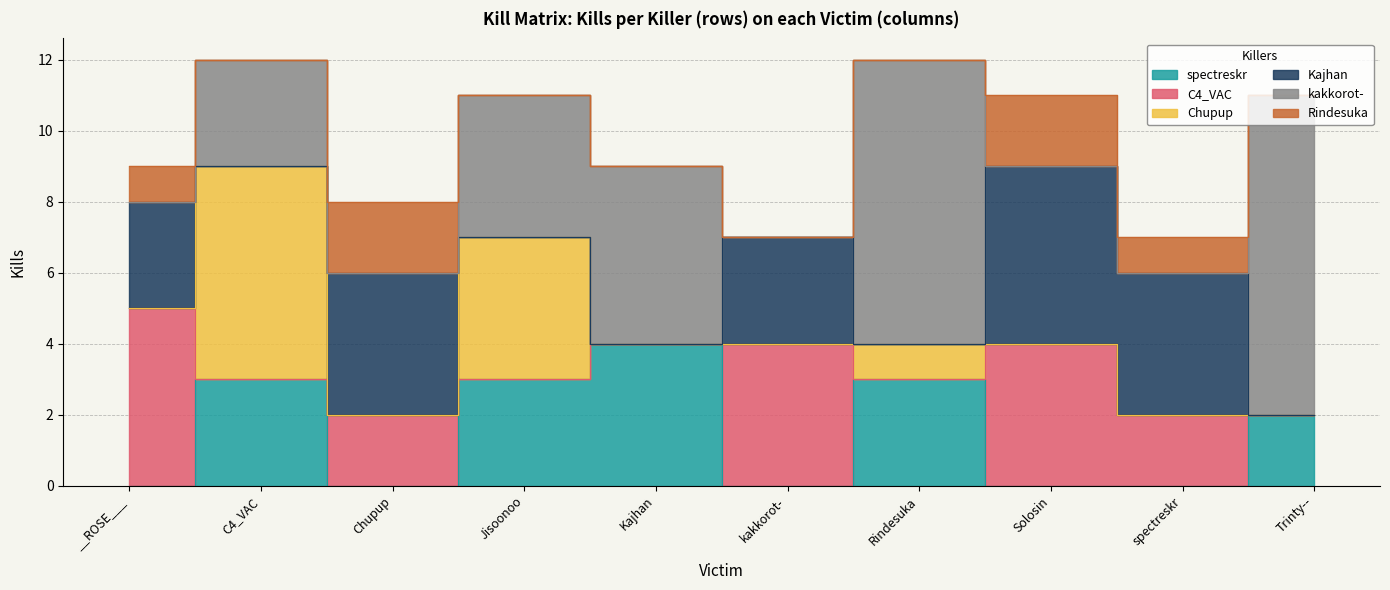

The C4_VAC series shows 1 at Solosin. True or false?

False